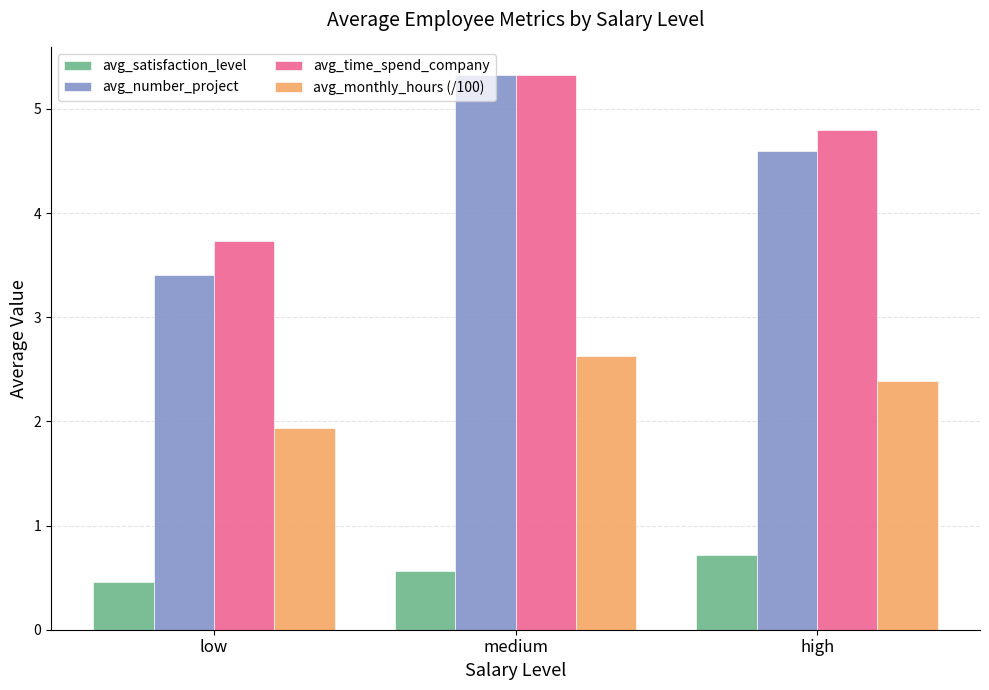

How many bars are there in total?

12